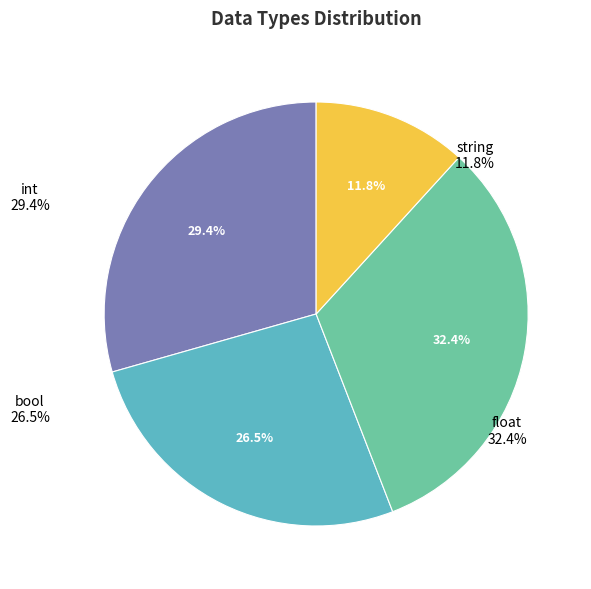

To the nearest percent, what portion does int represent?

29%